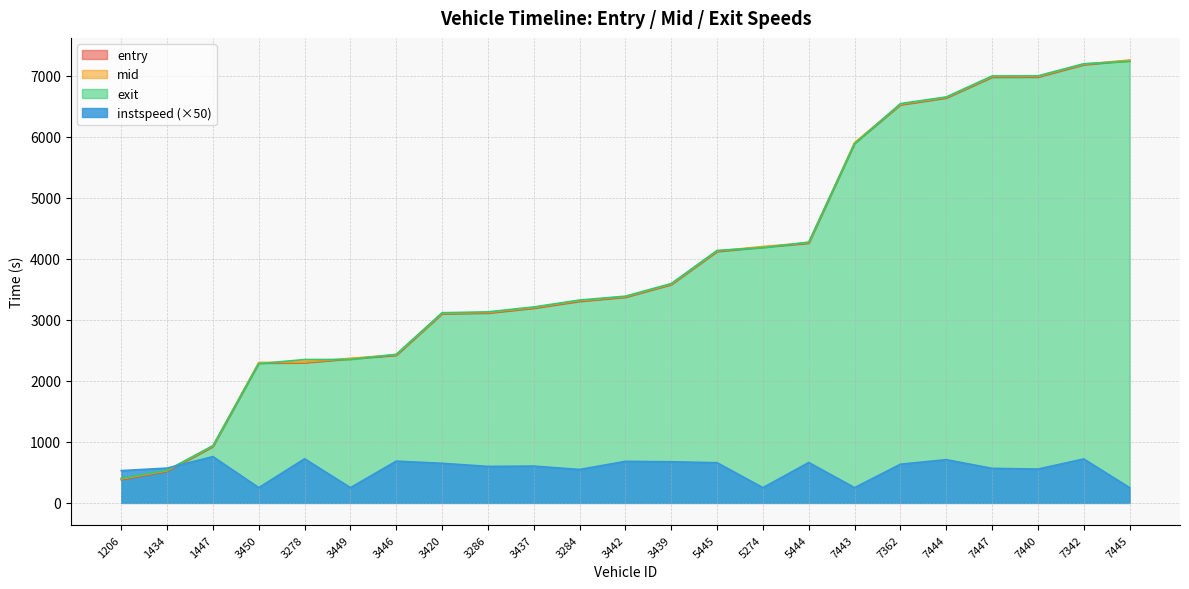

What is the difference between the second highest and minimum values in the mid series?

6794.8